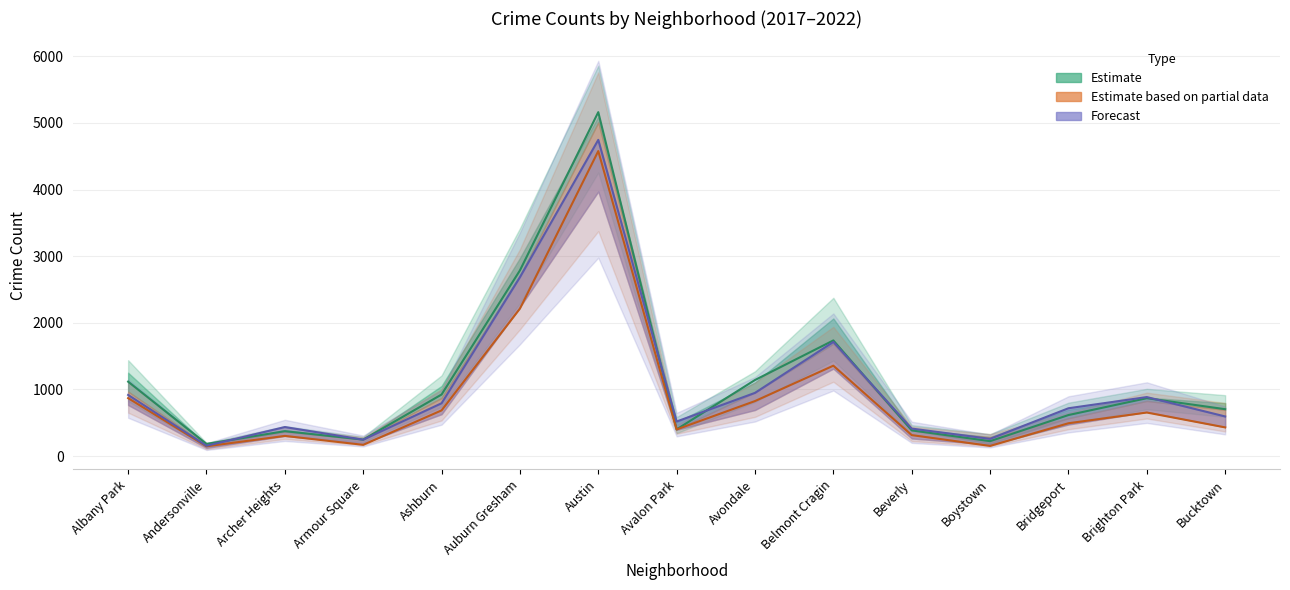

What is the value of the Estimate based on partial data (2020) point at the 4th from the left?

169